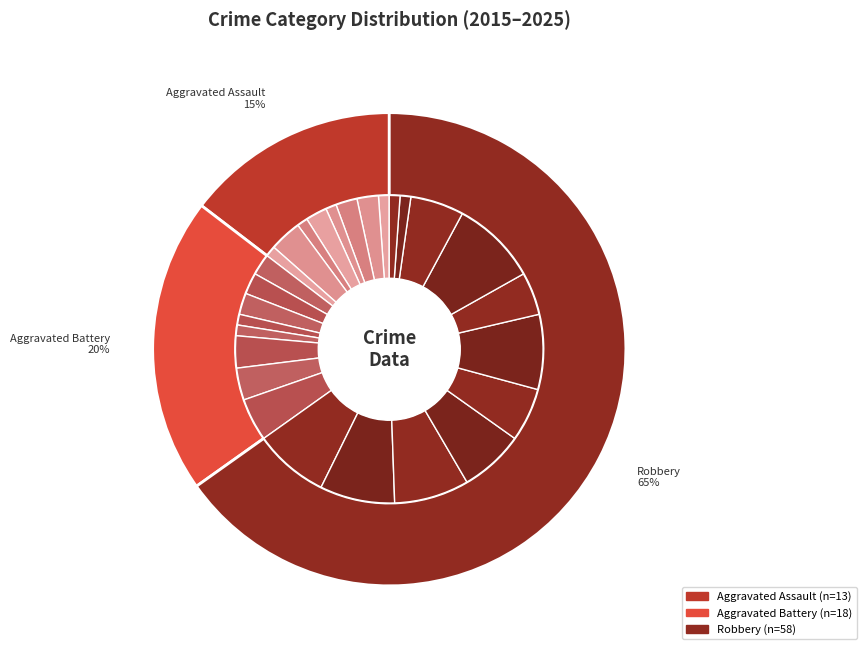

What portion of the pie excludes 4?

84.6%